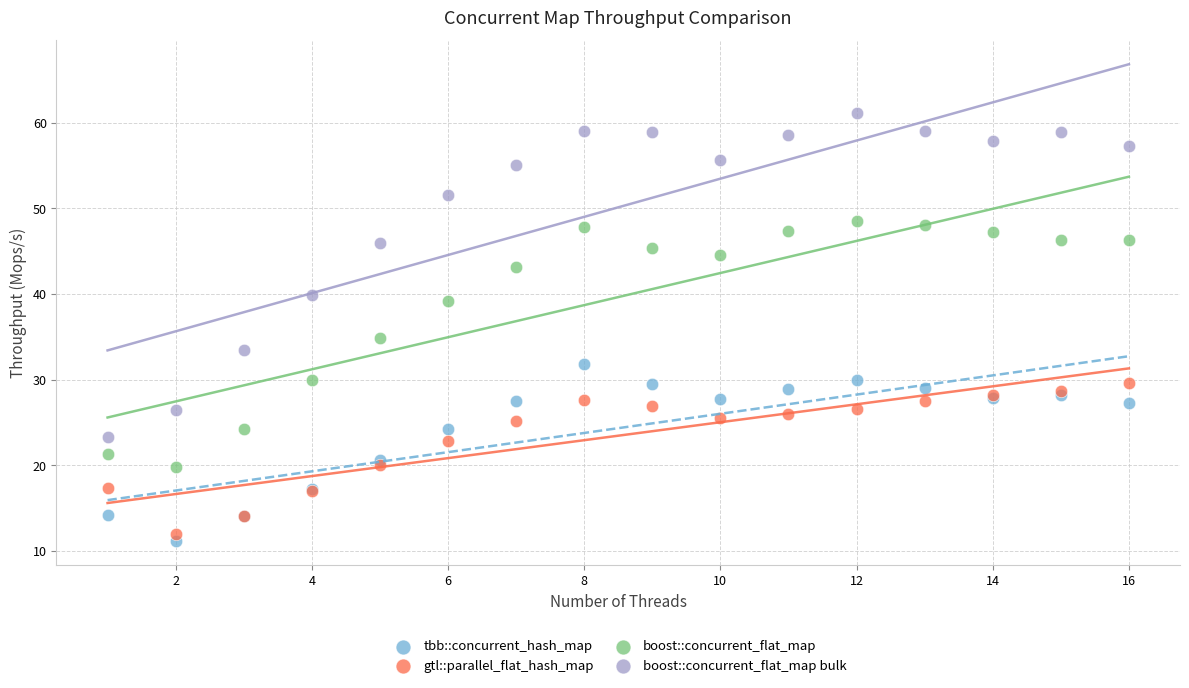

Which series reaches the minimum Y coordinate?

tbb::concurrent_hash_map